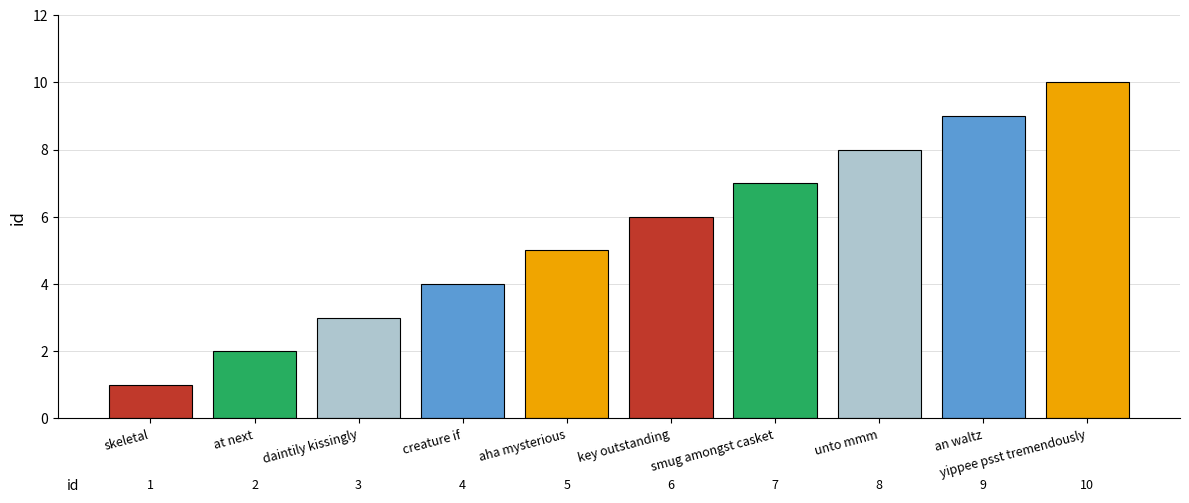

Rank the categories by value from highest to lowest.

yippee psst tremendously, an waltz, unto mmm, smug amongst casket, key outstanding, aha mysterious, creature if, daintily kissingly, at next, skeletal